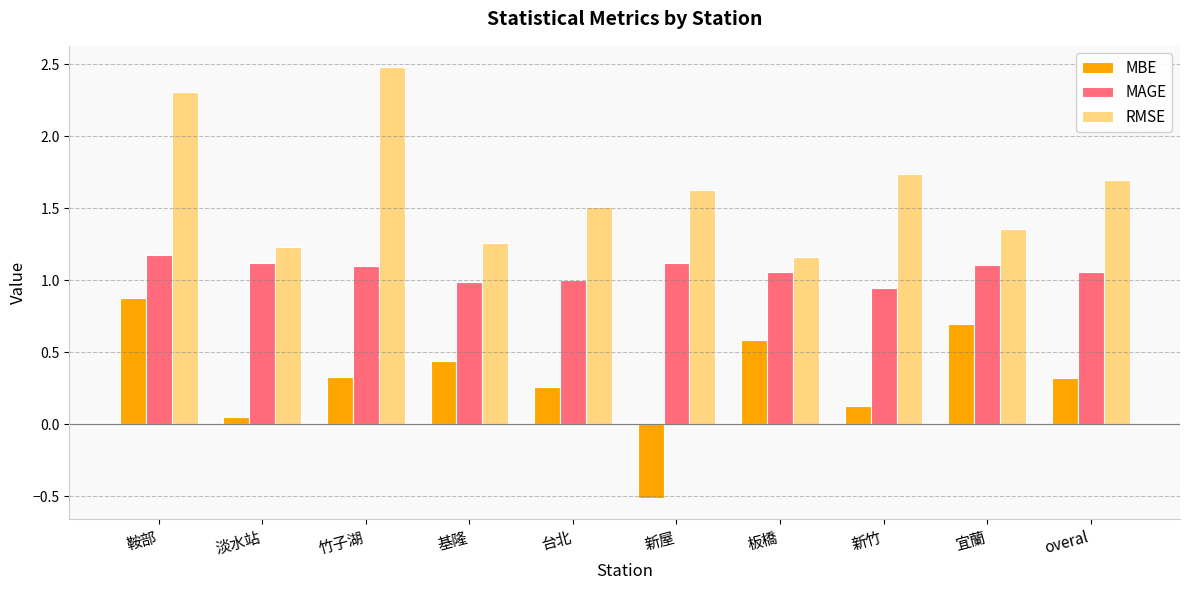

What is the sum of the MBE values at 宜蘭 and 淡水站?

0.8